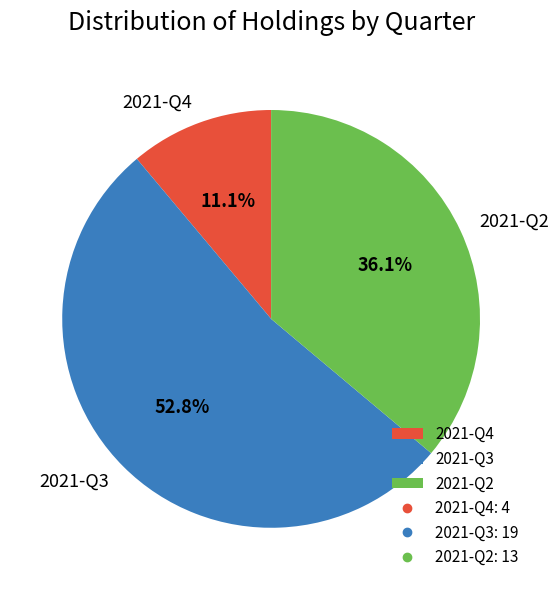

How many segments does this pie chart have?

3